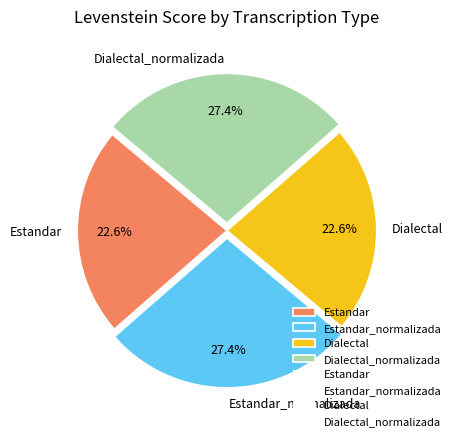

What percentage is NOT represented by Estandar?

77.4%